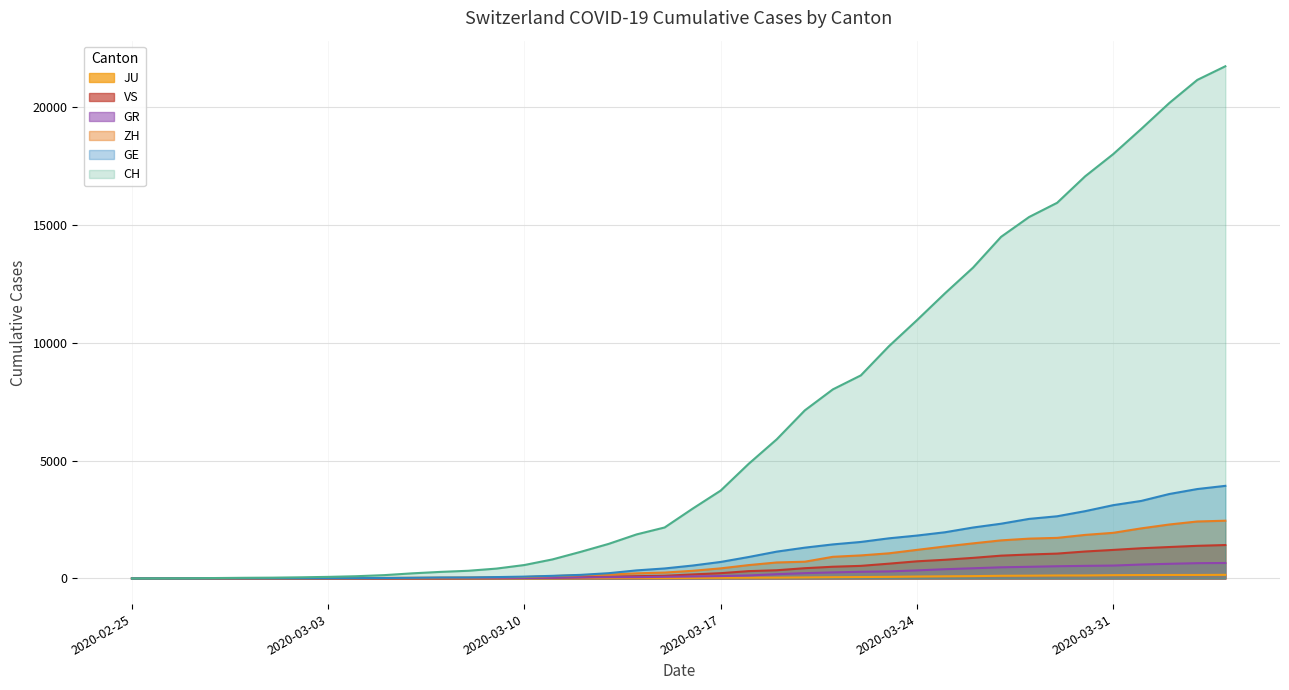

Which has a higher value, 2020-03-16 or 2020-03-18?

2020-03-18